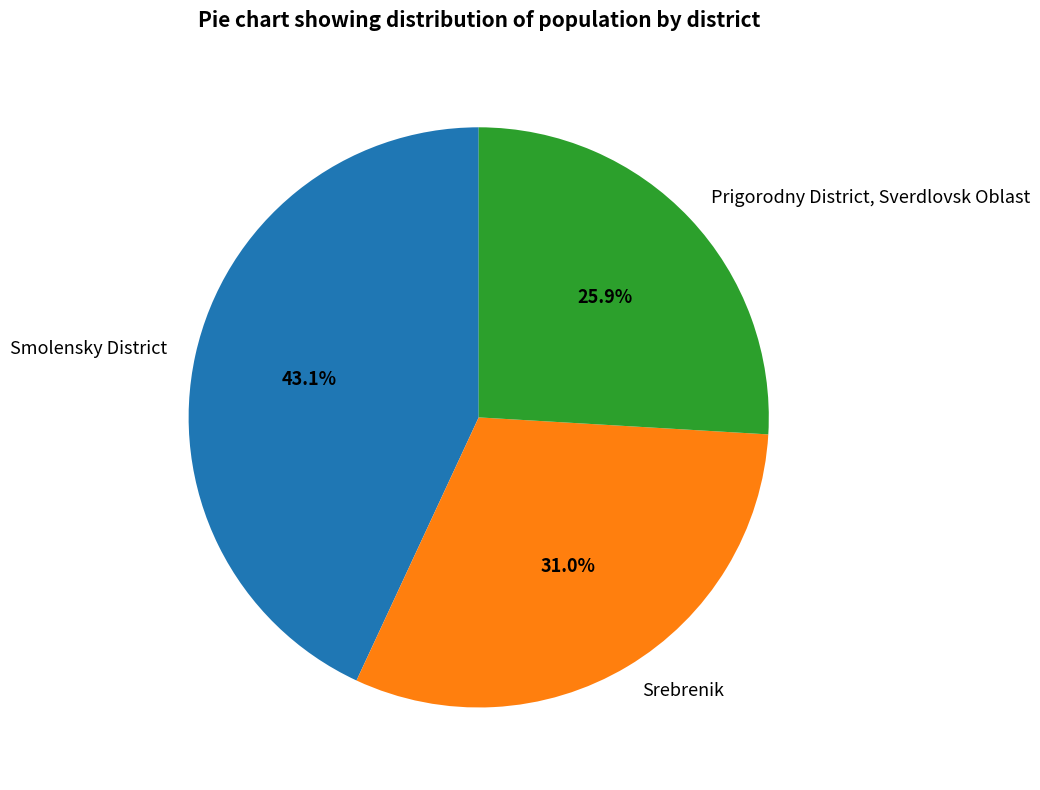

Which has a higher value, Srebrenik or Prigorodny District, Sverdlovsk Oblast?

Srebrenik